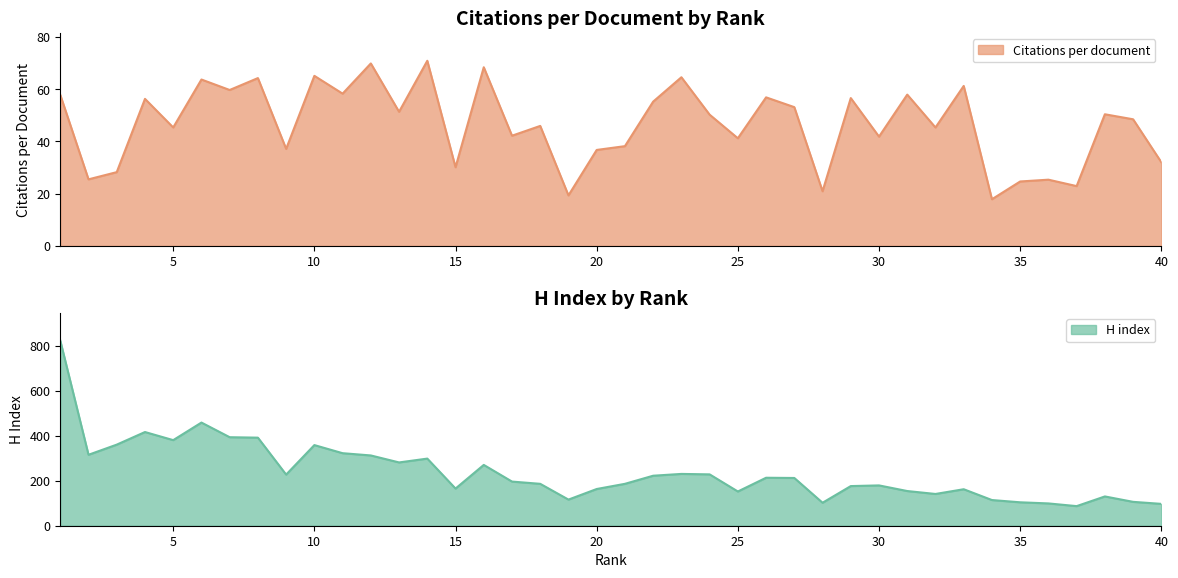

Which series has the largest range (max minus min)?

H index